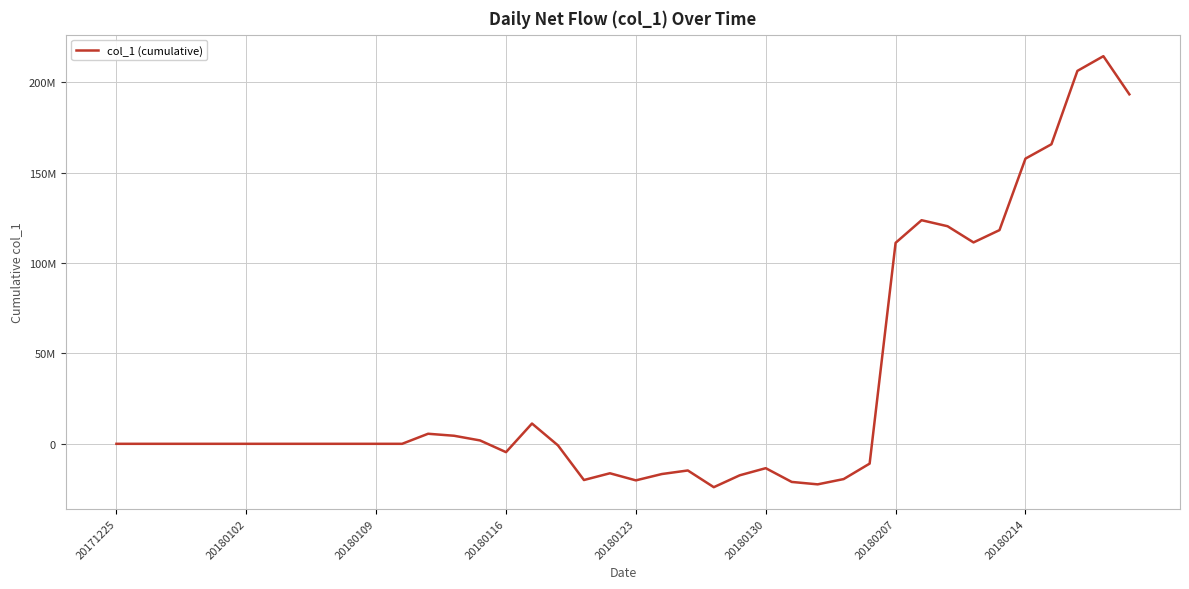

Is this an area chart (filled region under the line)?

No